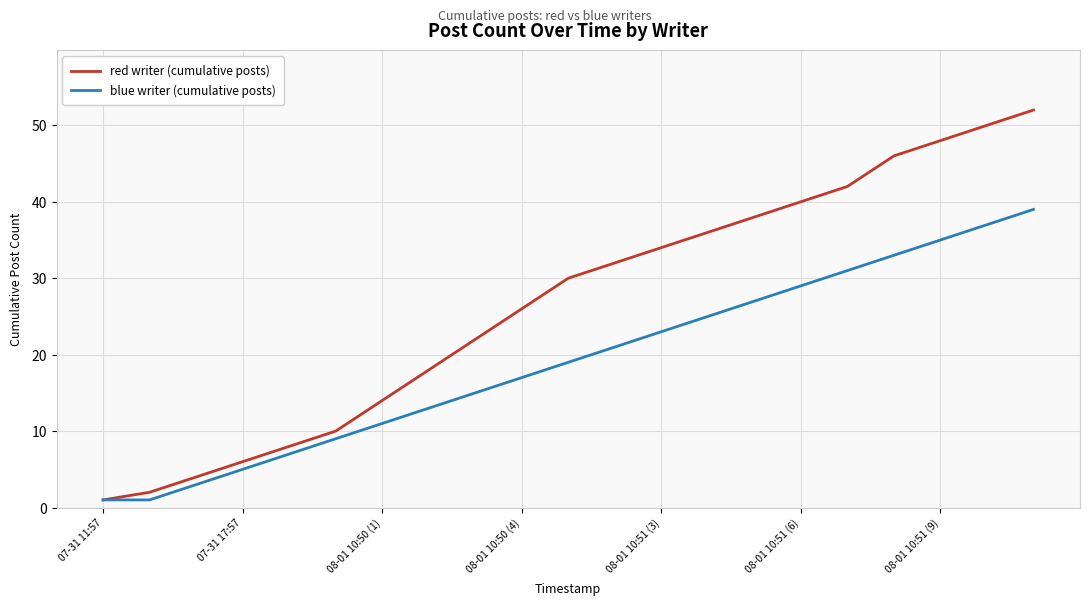

What is the maximum value shown in the chart?

52